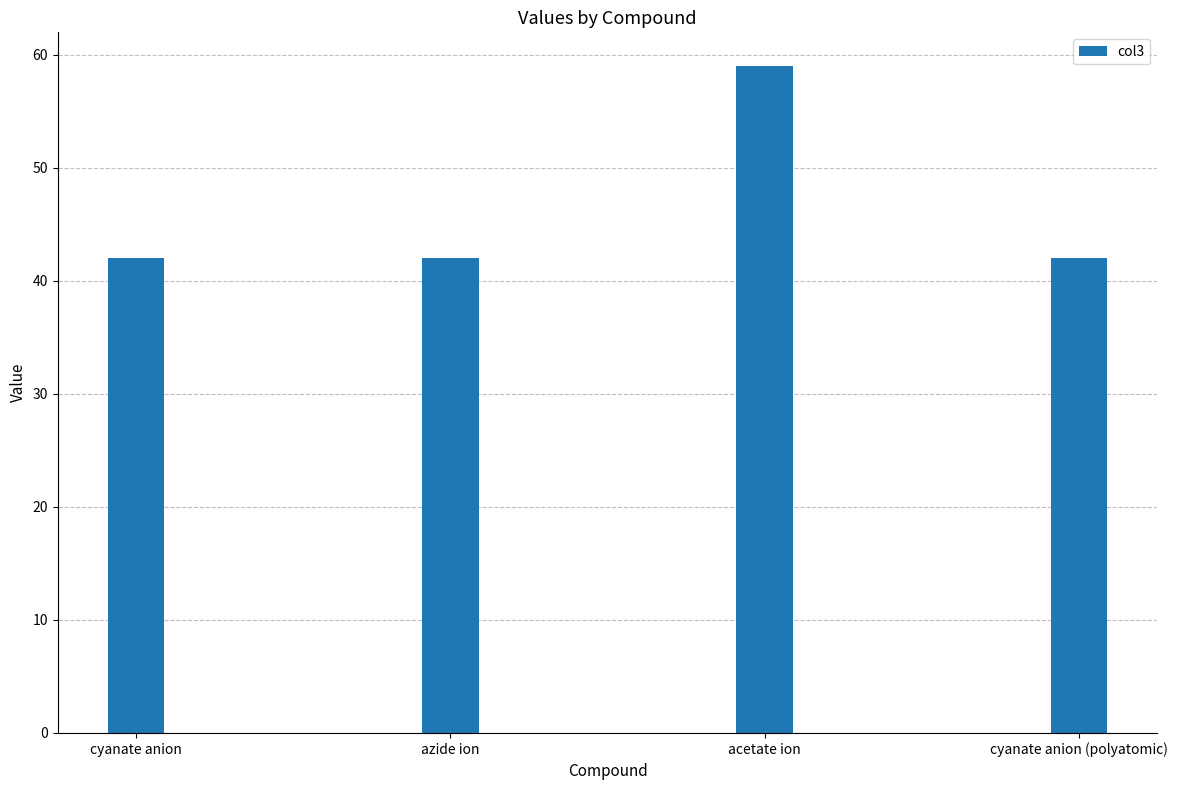

Are the bars horizontal?

No